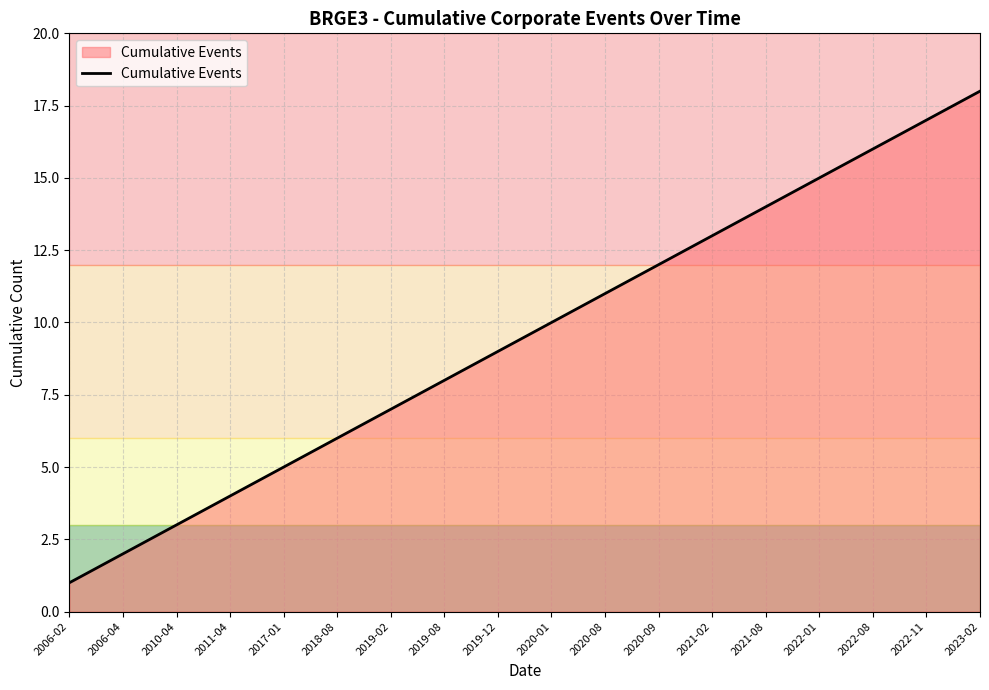

Is it true that the value at 2022-08 is 16?

True